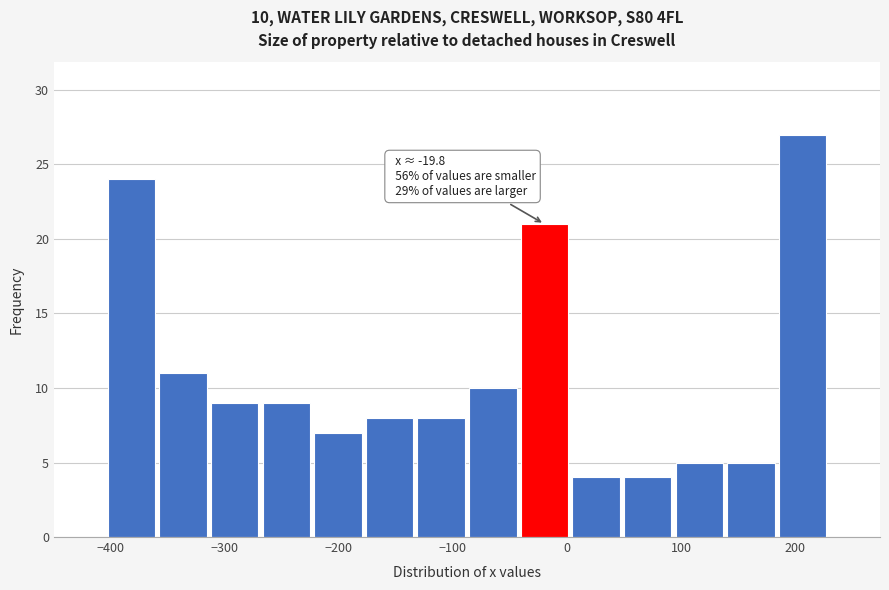

Over which range of the x-axis is the bar tallest?

180 to 230